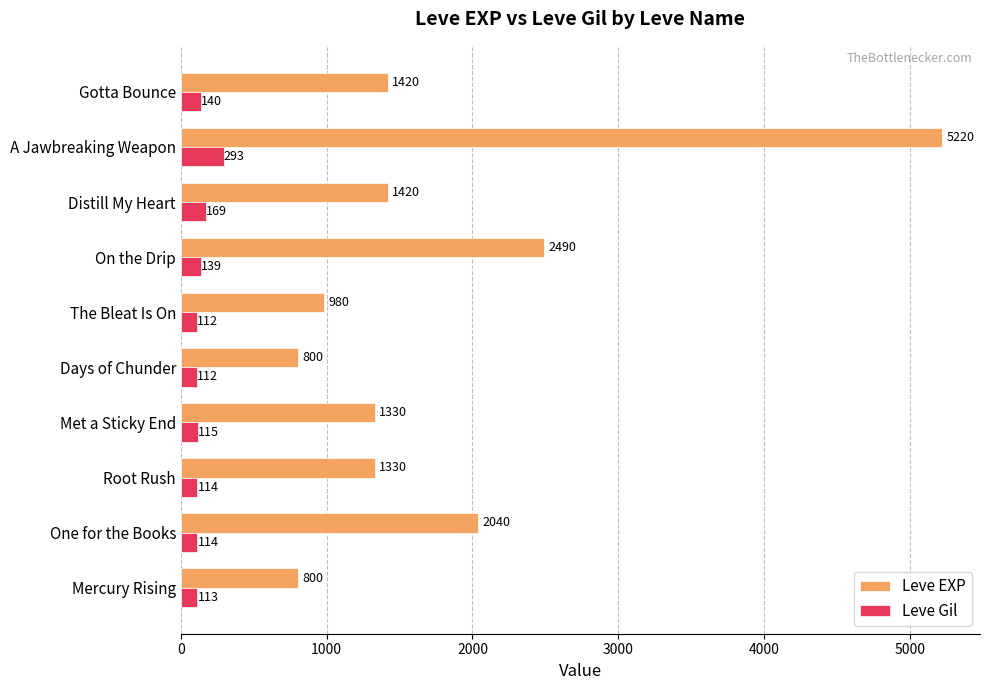

Which series changed the most between Days of Chunder and Distill My Heart?

Leve EXP